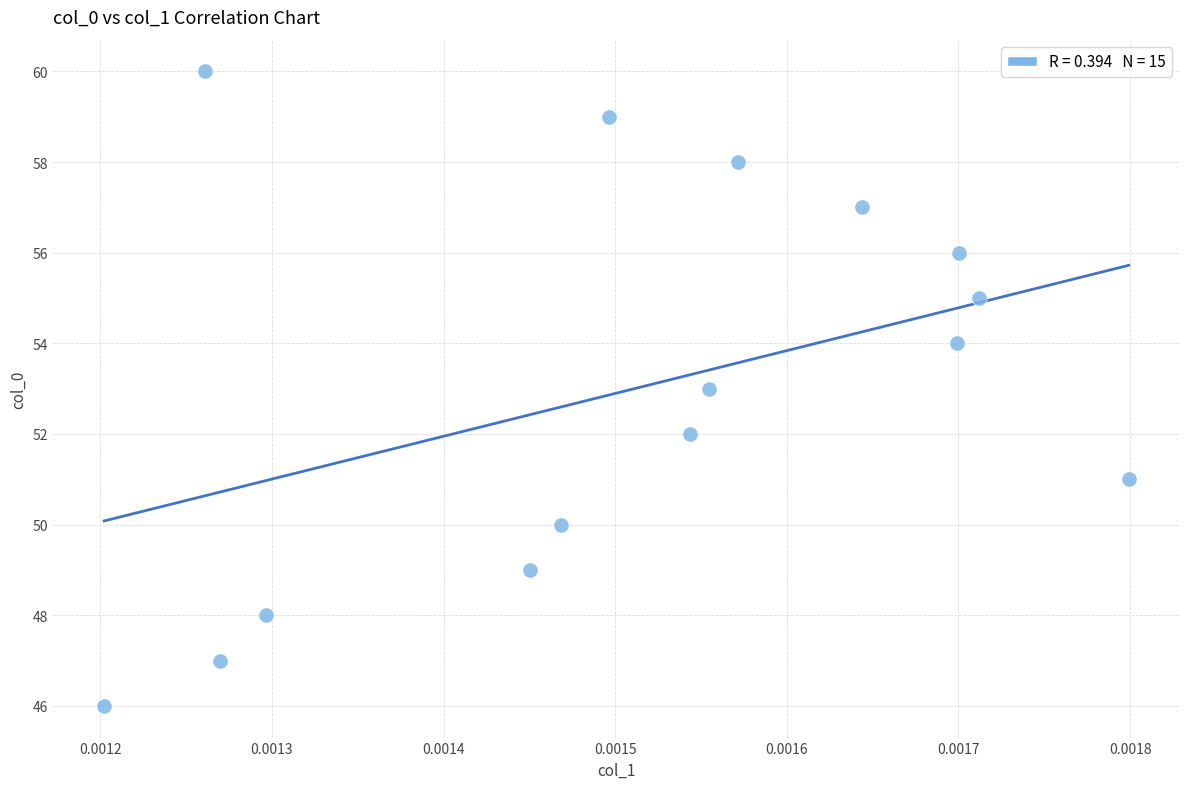

What is the range of Y values (max minus min)?

14